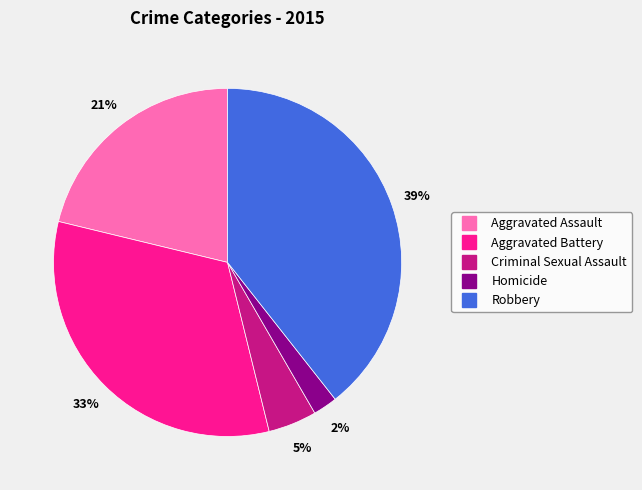

Approximately how many times larger is the value at Homicide compared to Aggravated Battery?

0.1